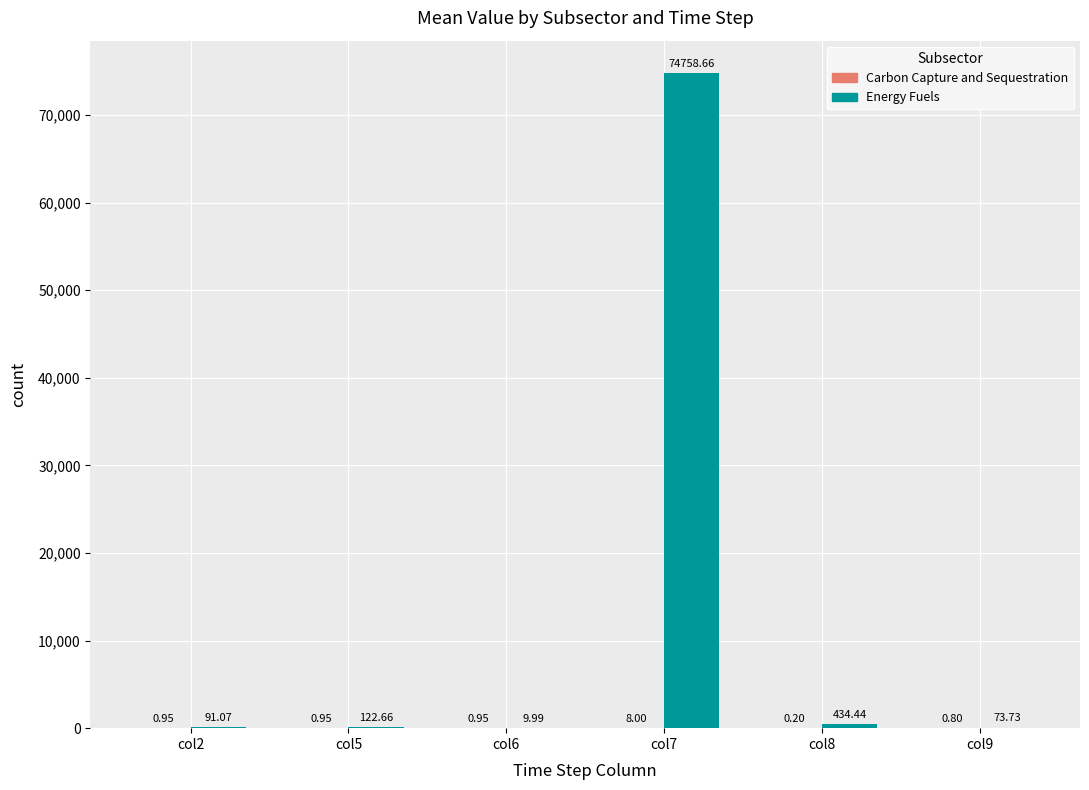

What is the sum of the Energy Fuels values at col8 and col9?

508.2